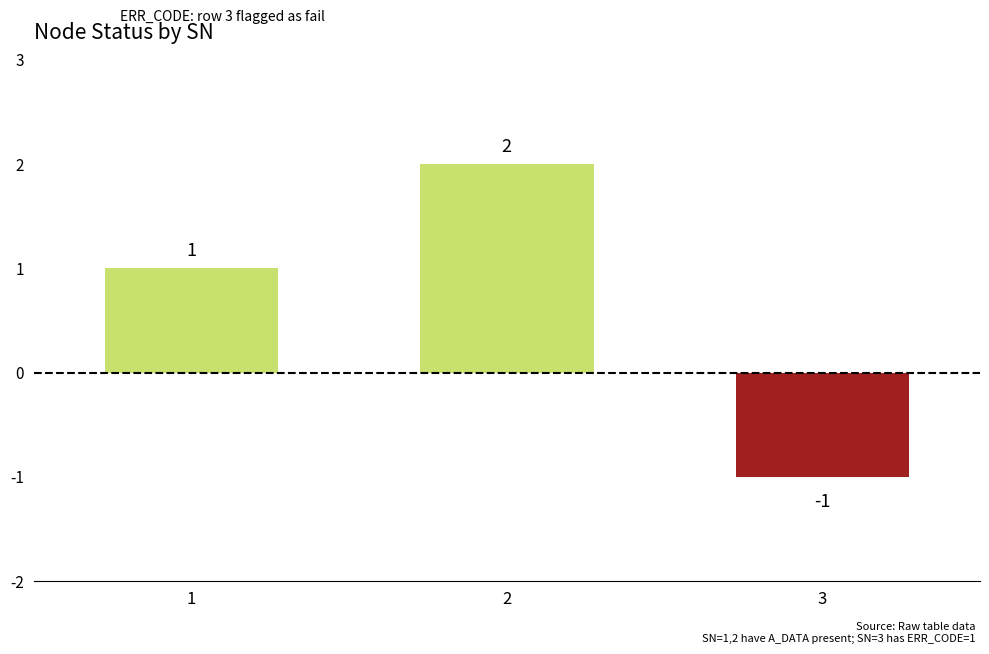

Count the values in the range -1 to 2.

3